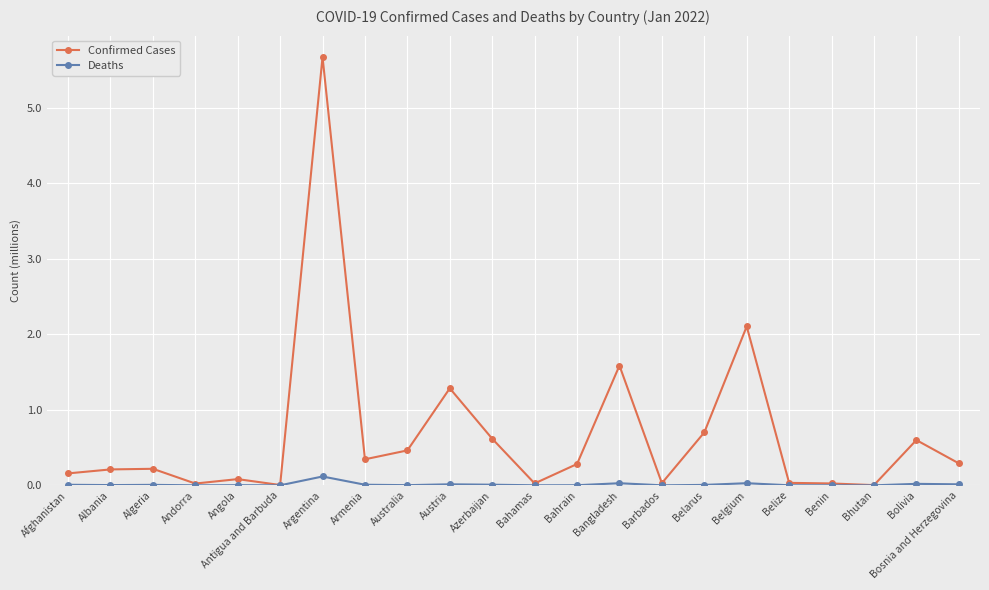

What is the label of the 20th point from the left?

Bhutan